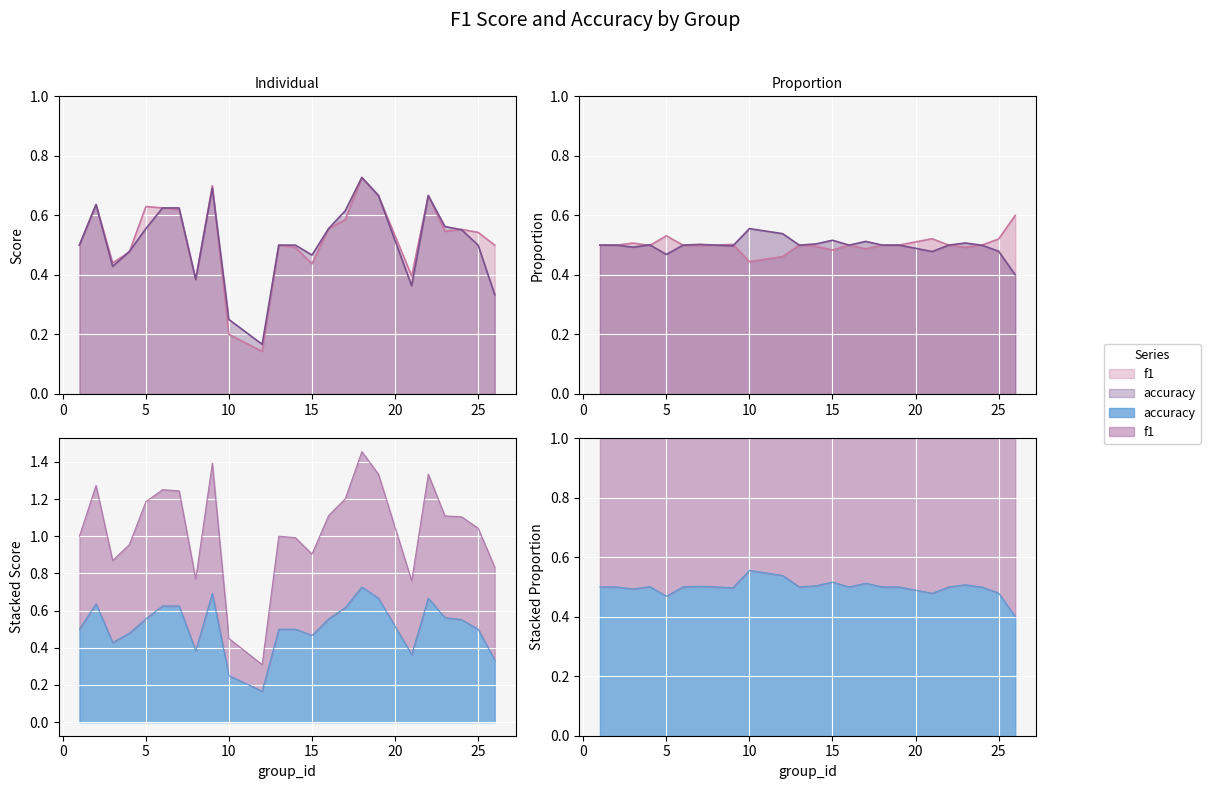

Reading right to left, list all the values displayed in this chart.

f1: 26=0.5	25=0.5	24=0.6	23=0.5	22=0.7	21=0.4	19=0.7	18=0.7	17=0.6	16=0.6	15=0.4	14=0.5	13=0.5	12=0.1	10=0.2	9=0.7	8=0.4	7=0.6	6=0.6	5=0.6	4=0.5	3=0.4	2=0.6	1=0.5
accuracy: 26=0.3	25=0.5	24=0.6	23=0.6	22=0.7	21=0.4	19=0.7	18=0.7	17=0.6	16=0.6	15=0.5	14=0.5	13=0.5	12=0.2	10=0.2	9=0.7	8=0.4	7=0.6	6=0.6	5=0.6	4=0.5	3=0.4	2=0.6	1=0.5